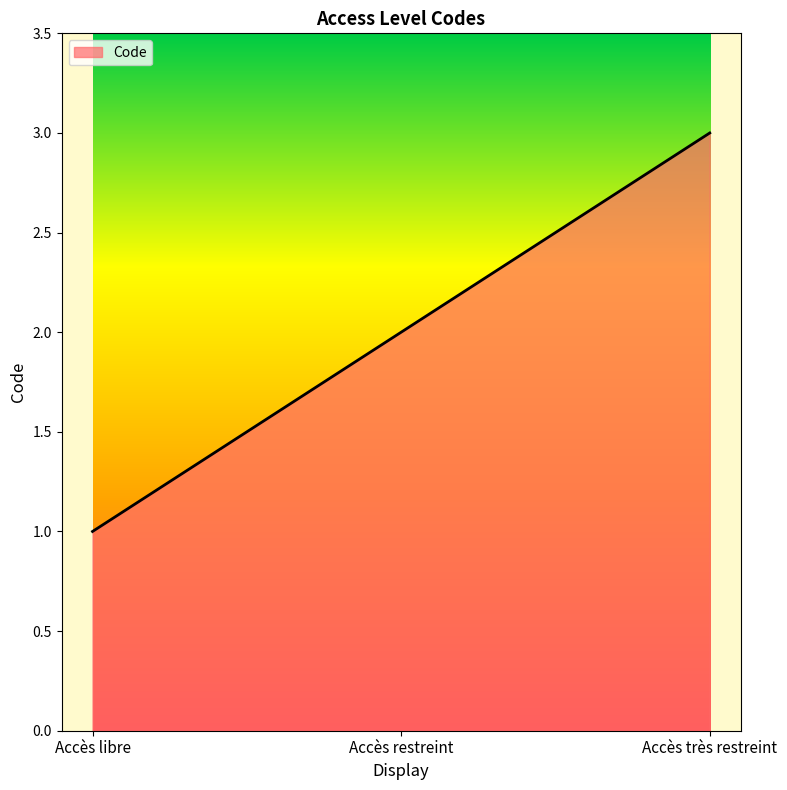

Reading left to right, extract all data points from this chart.

Accès libre=1	Accès restreint=2	Accès très restreint=3